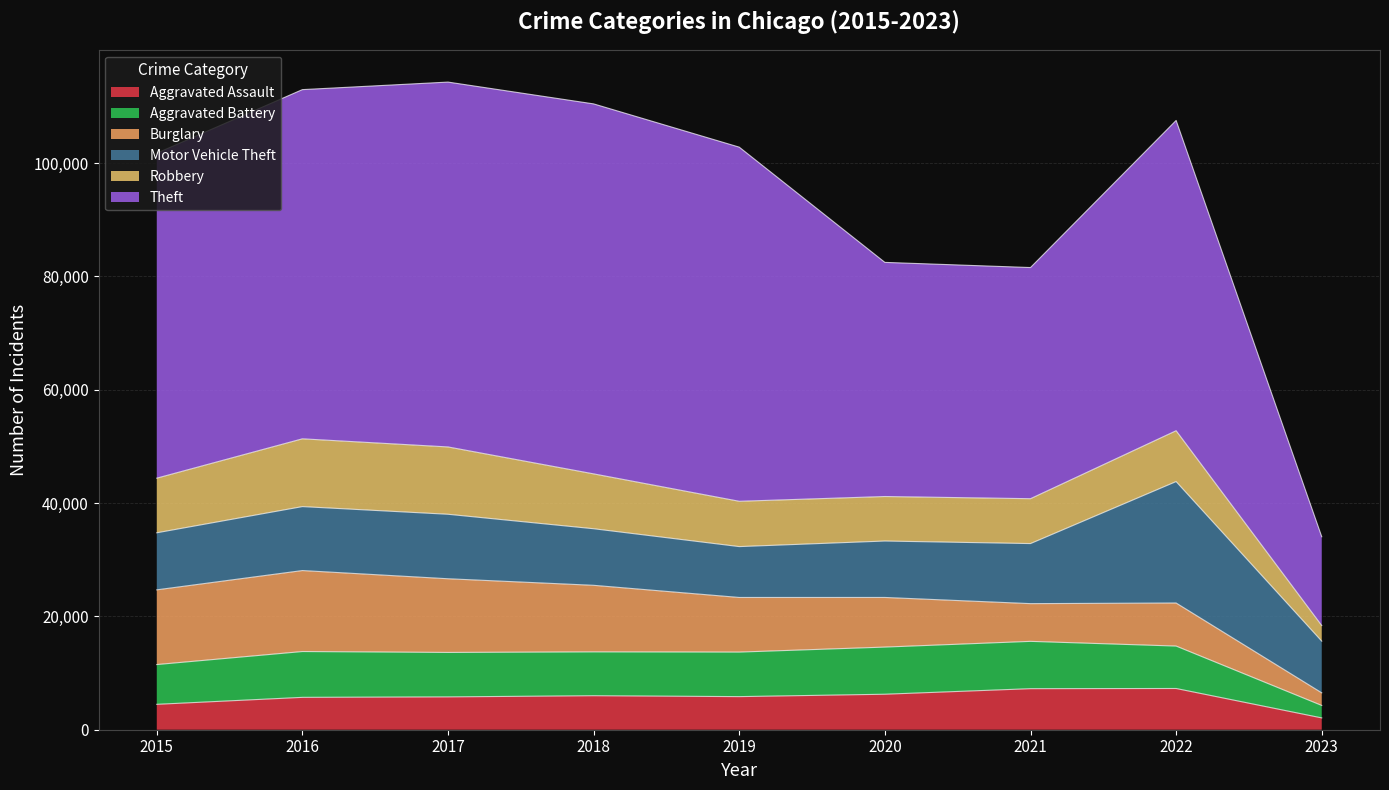

How many lines are shown in the chart?

6